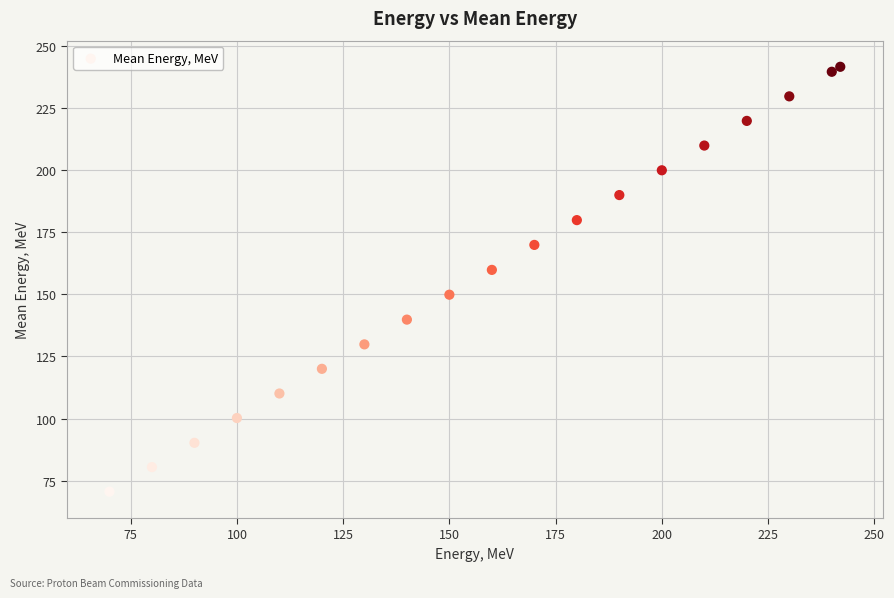

What Y value in the scatter plot is closest to 156?

159.8